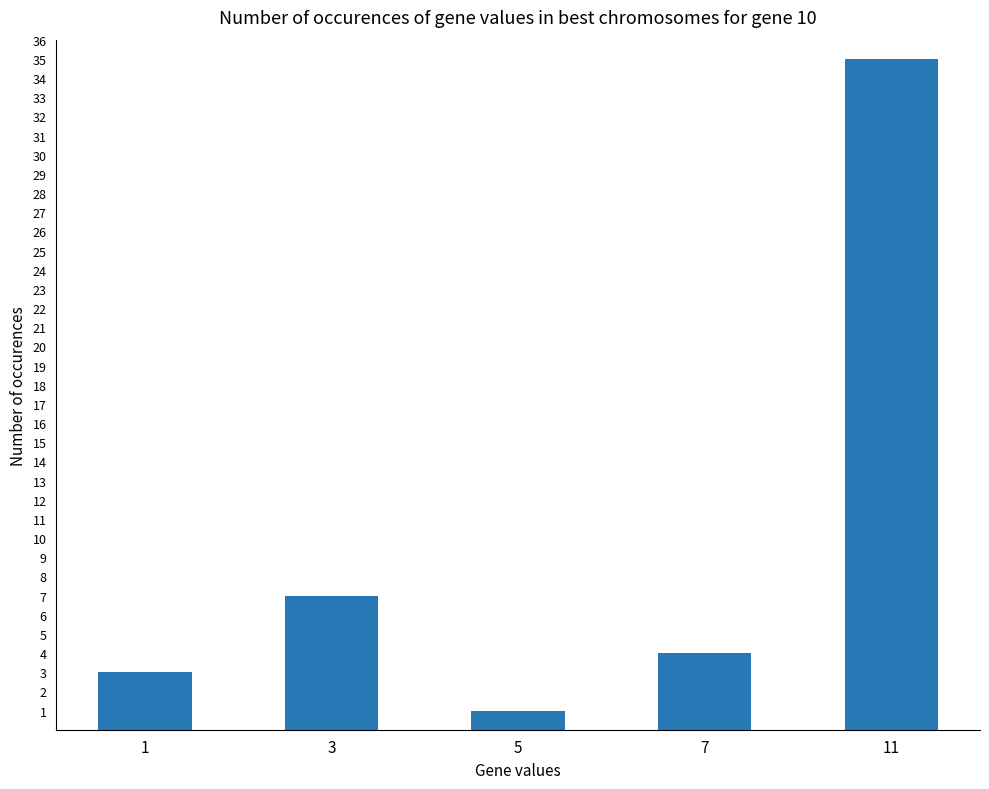

List the labels in order of value, smallest first.

5, 1, 7, 3, 11